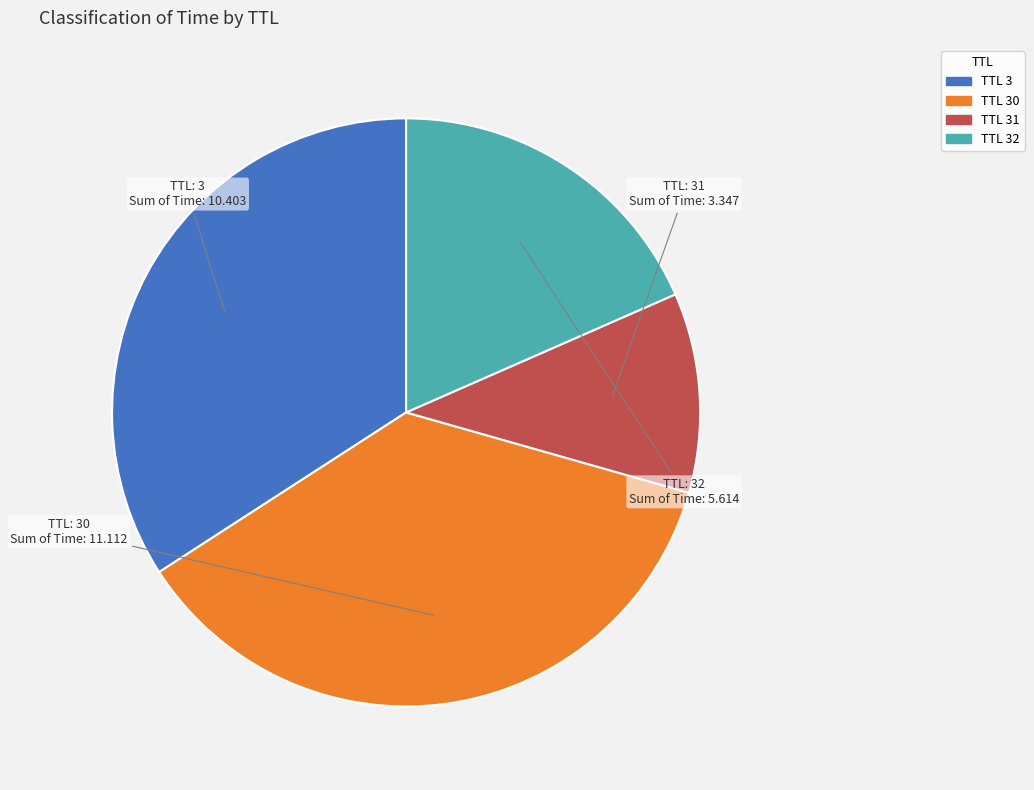

Does any single category account for the majority?

No